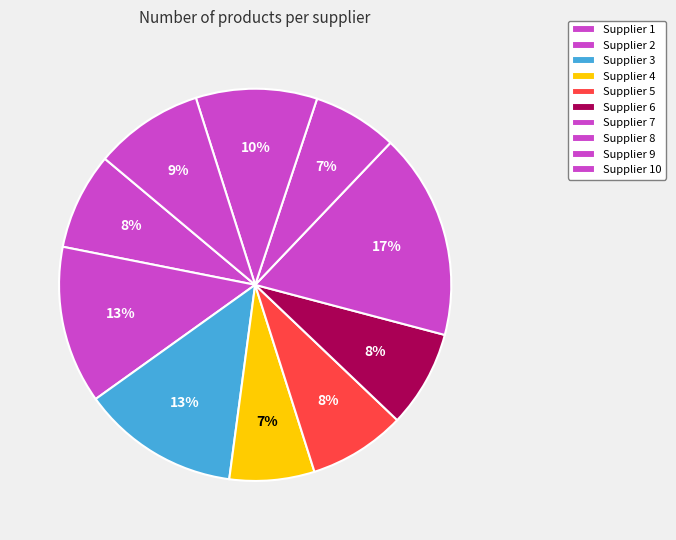

How many segments does this pie chart have?

10